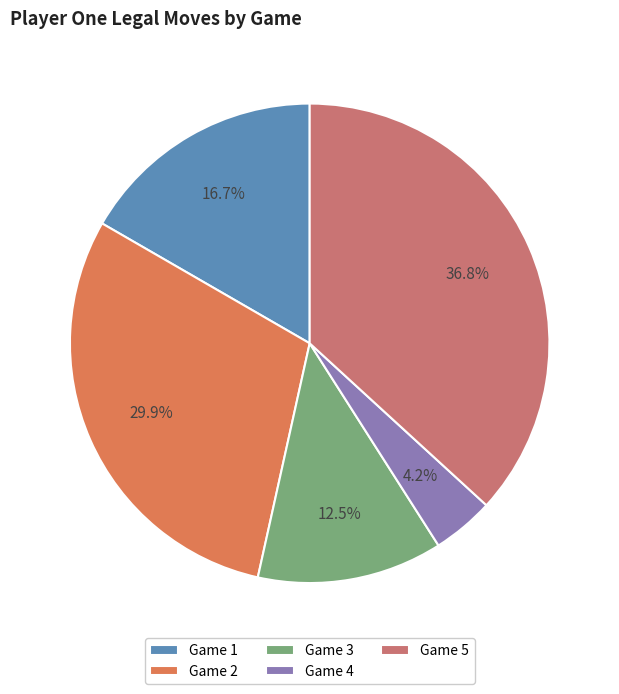

Does Game 1 represent more than half of the total?

No